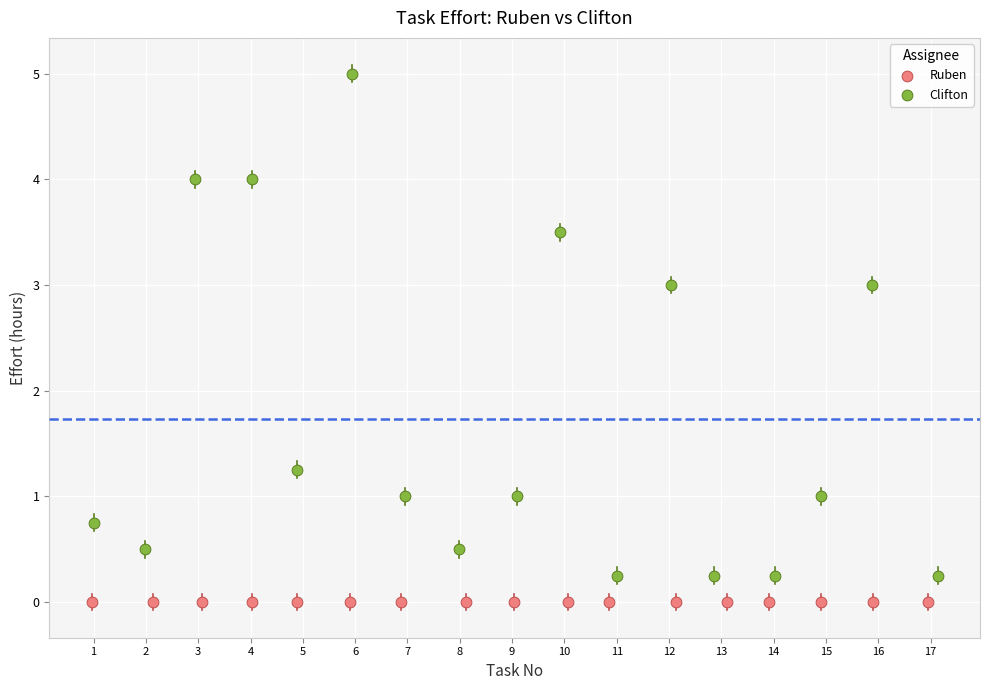

Which series reaches the minimum Y coordinate?

Ruben